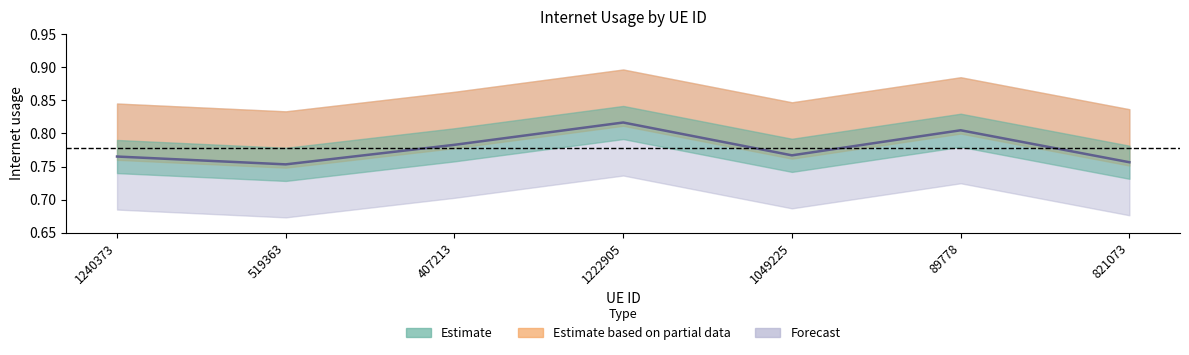

Which category has the lowest value across all series?

519363